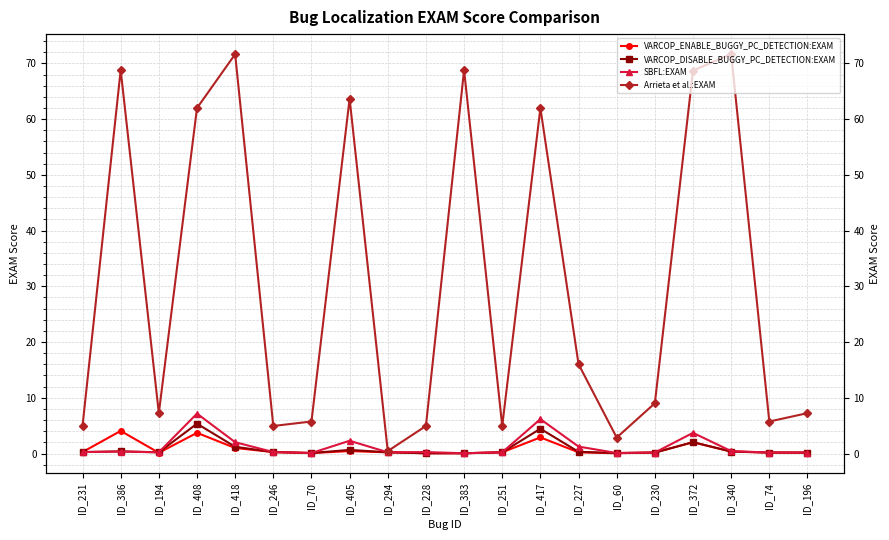

Is this an area chart (filled region under the line)?

No